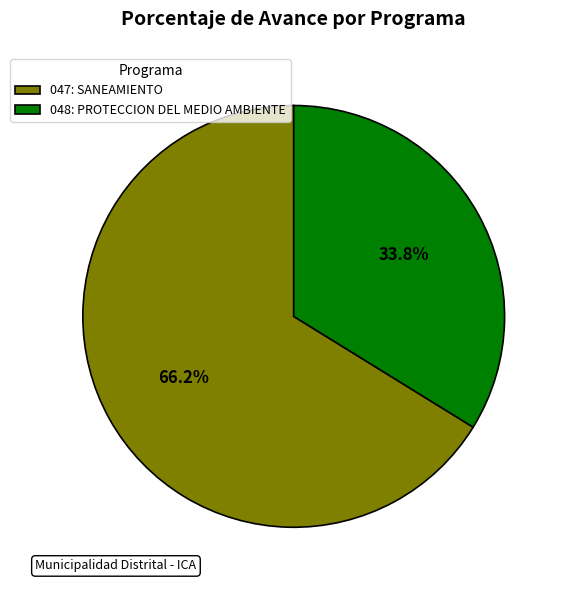

What is the ratio of the value at 047: SANEAMIENTO to the value at 048: PROTECCION DEL MEDIO AMBIENTE?

2.0